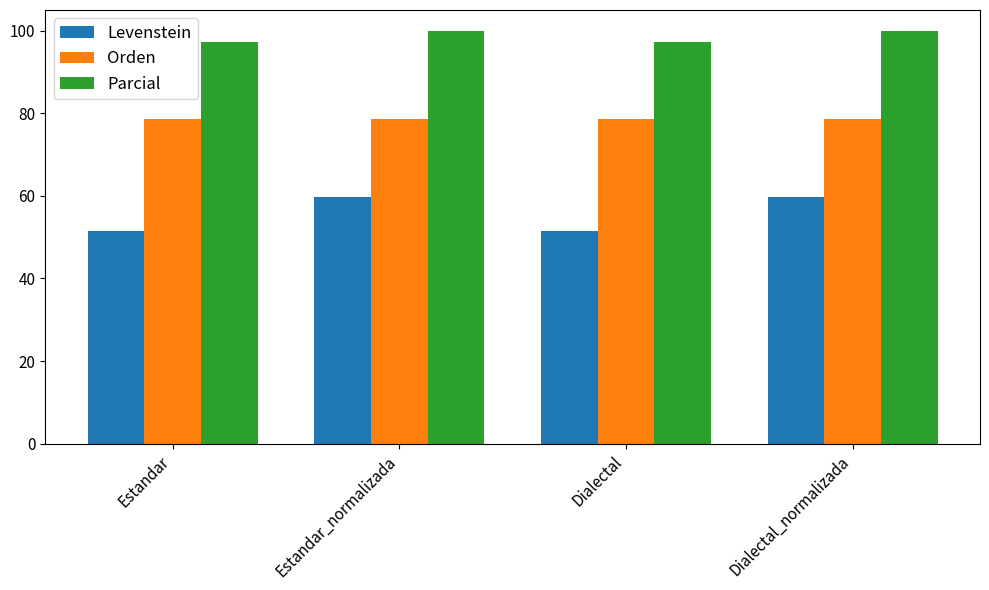

Read the Orden value at Estandar.

78.7